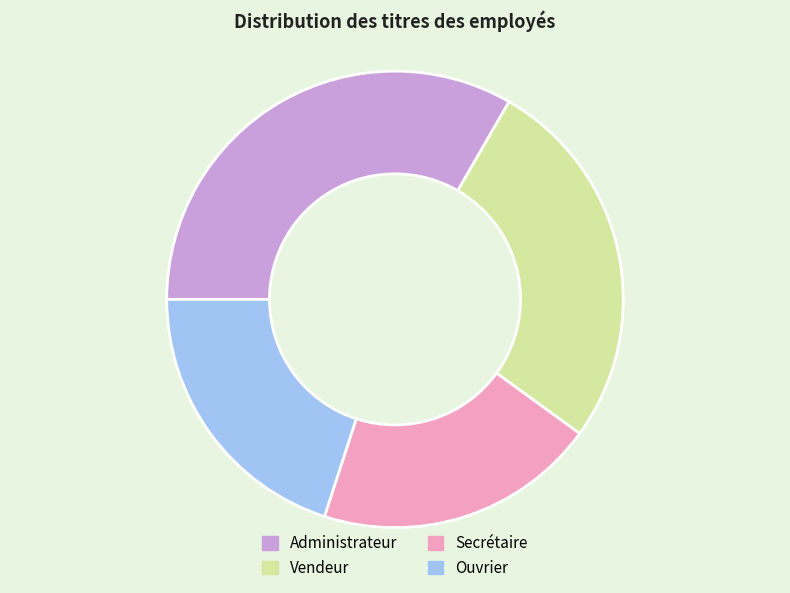

What is the largest slice in the pie chart?

Administrateur